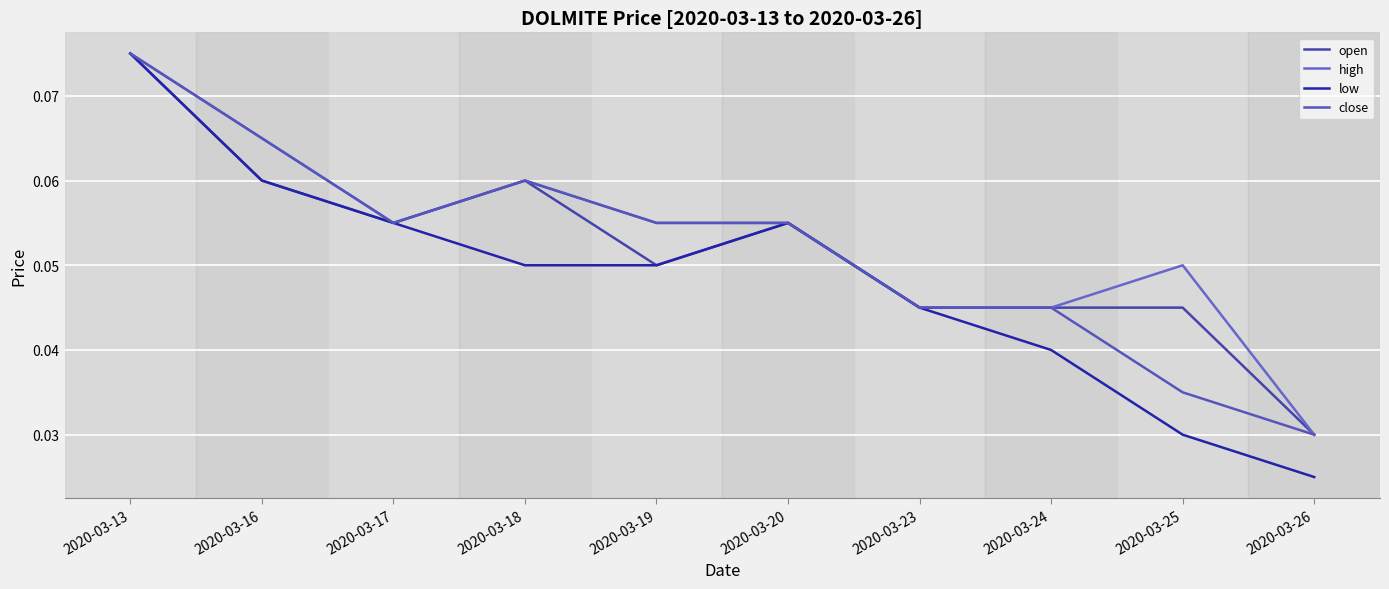

Does the chart have visible grid lines?

Yes